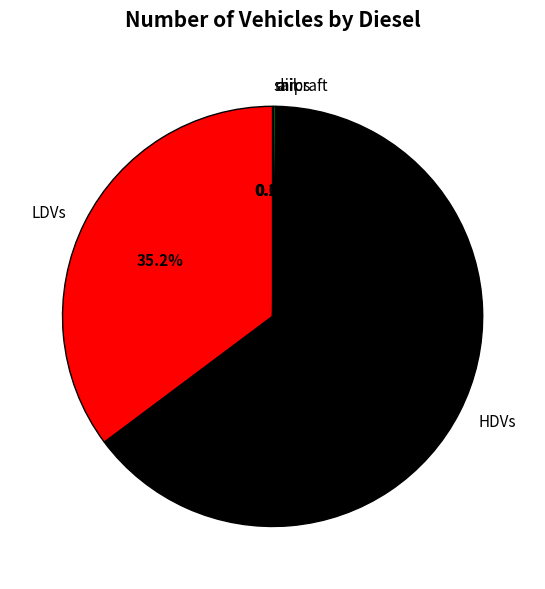

Does LDVs account for over 50% of the chart?

No